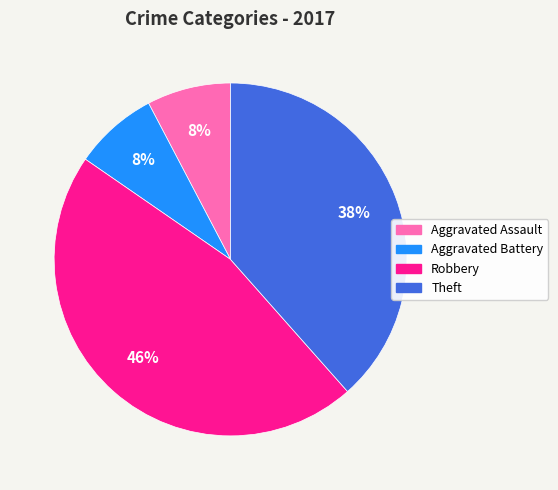

True or false: Aggravated Battery accounts for 8% of the total.

True